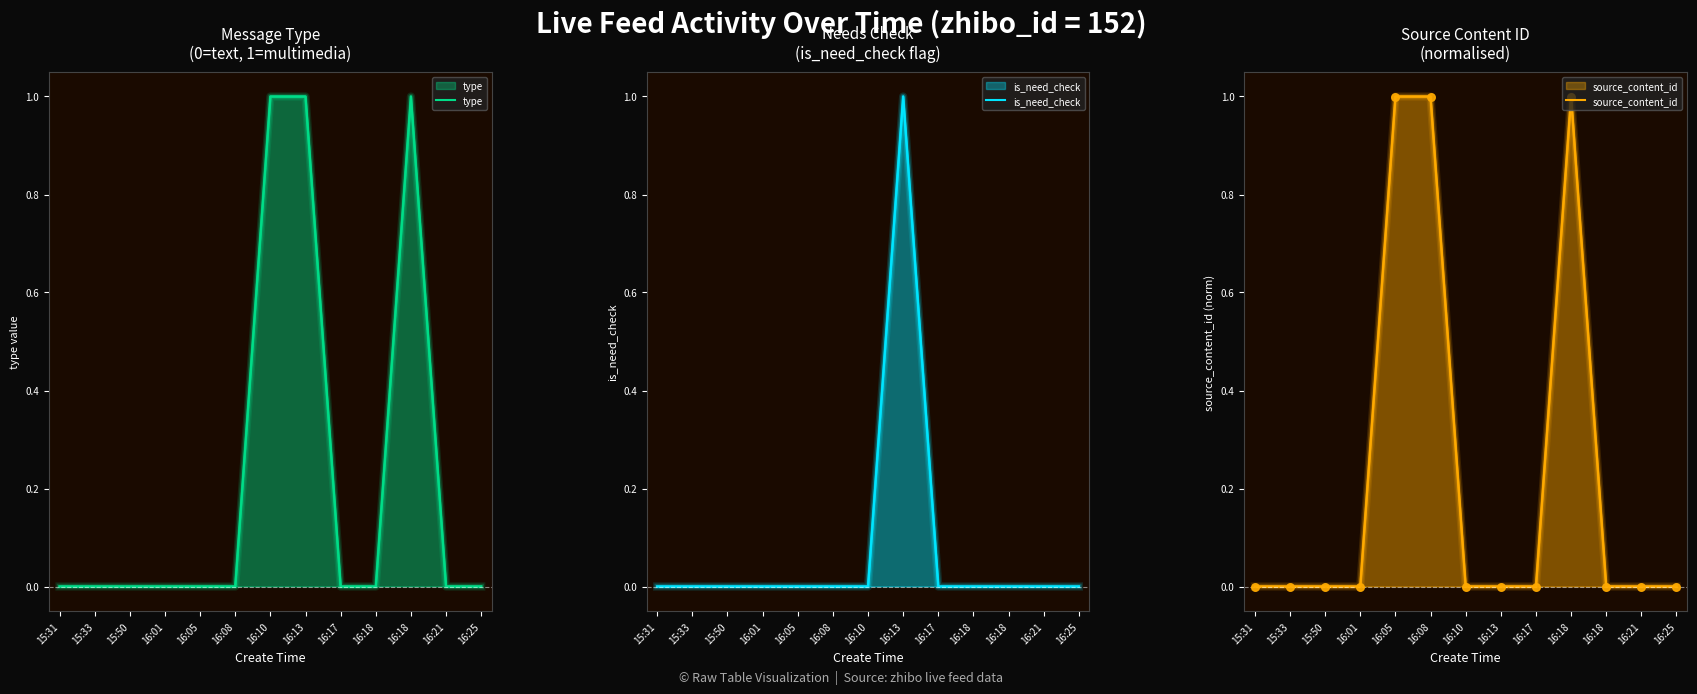

What are all the series names shown in the legend?

type, is_need_check, source_content_id